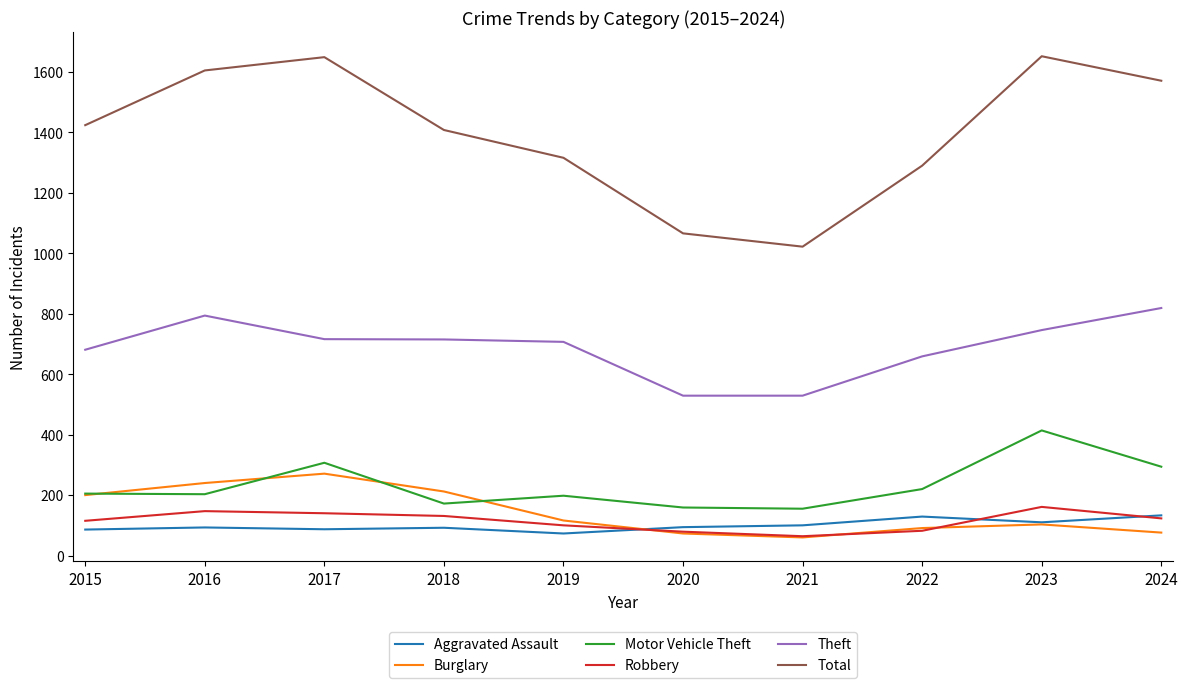

Does the chart have visible grid lines?

No